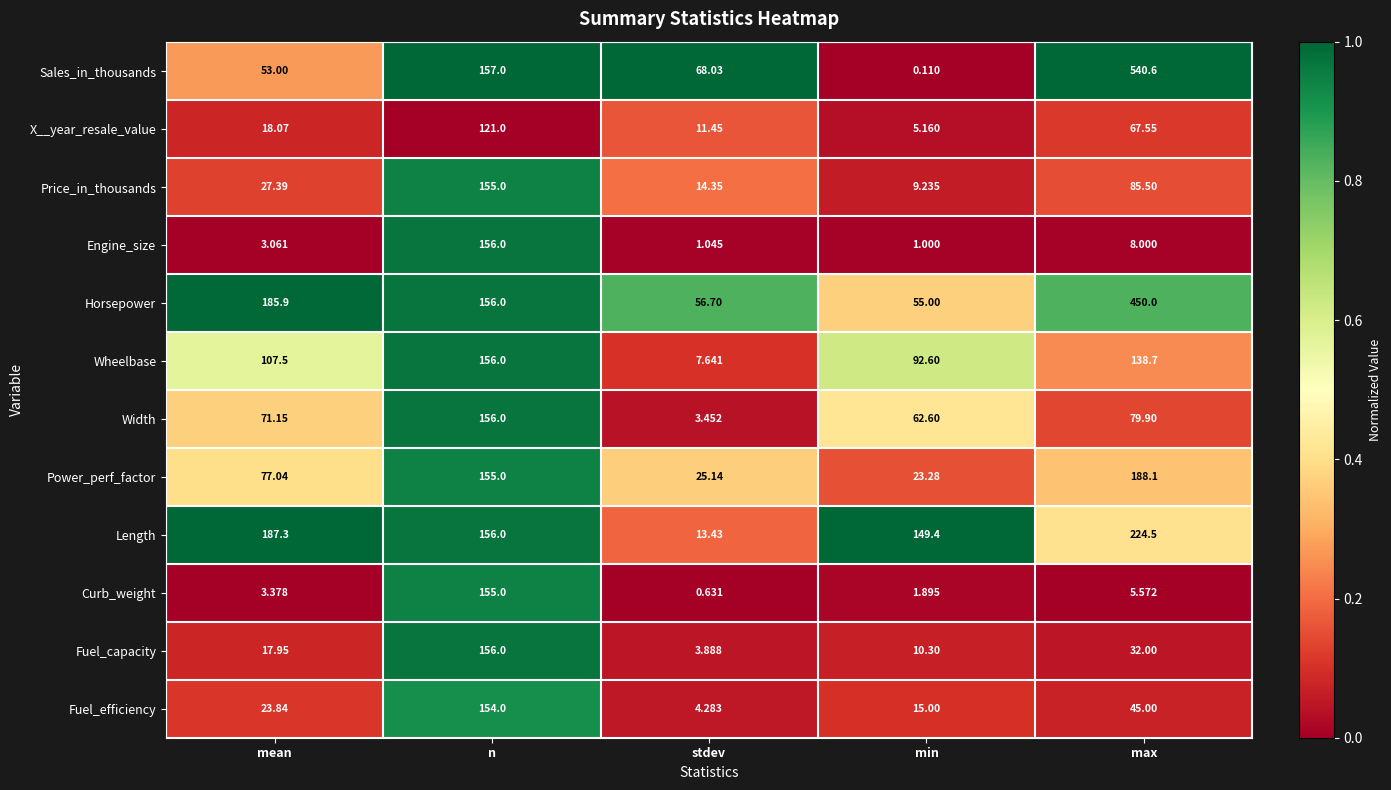

Rank the series at max from highest to lowest value.

Sales_in_thousands, Horsepower, Length, Power_perf_factor, Wheelbase, Price_in_thousands, Width, X__year_resale_value, Fuel_efficiency, Fuel_capacity, Engine_size, Curb_weight